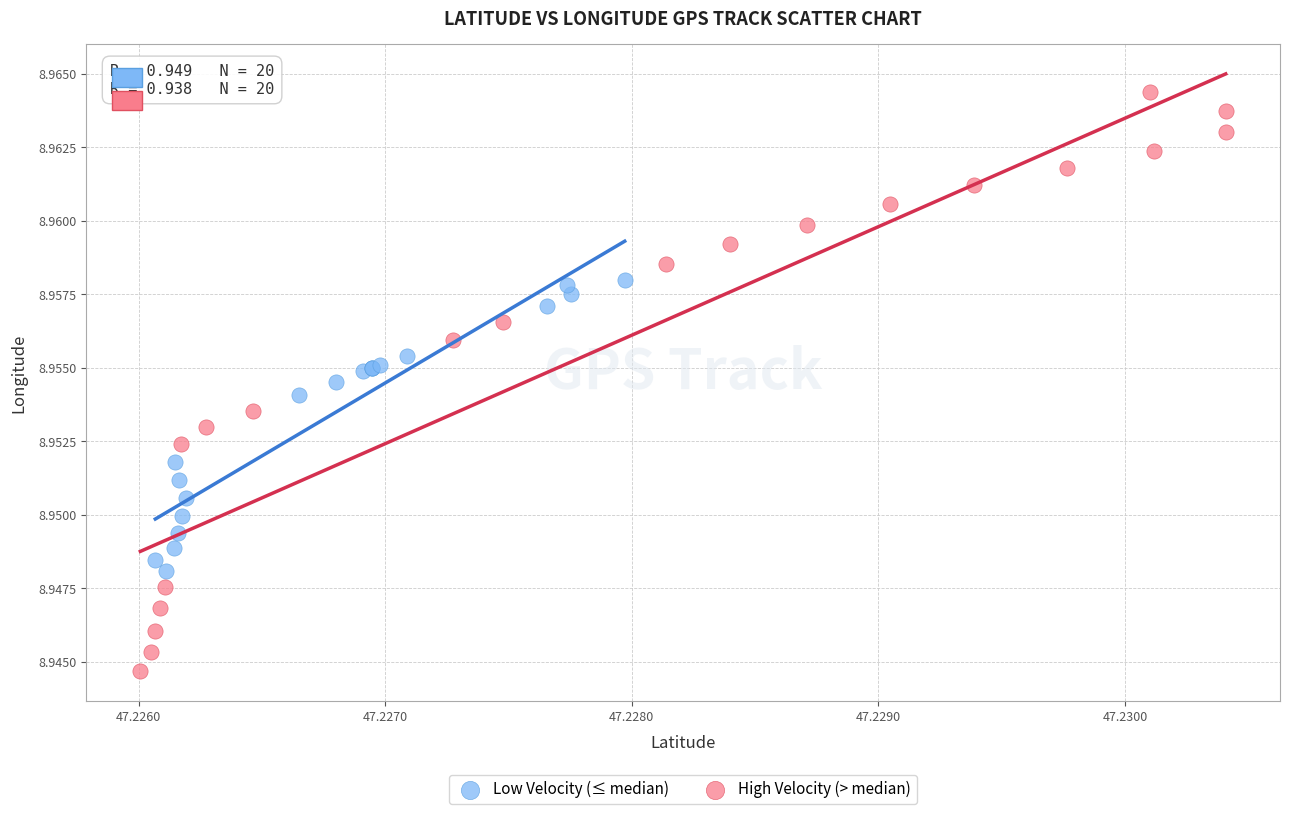

Which series has the largest Y range (max minus min)?

High Velocity (> median)